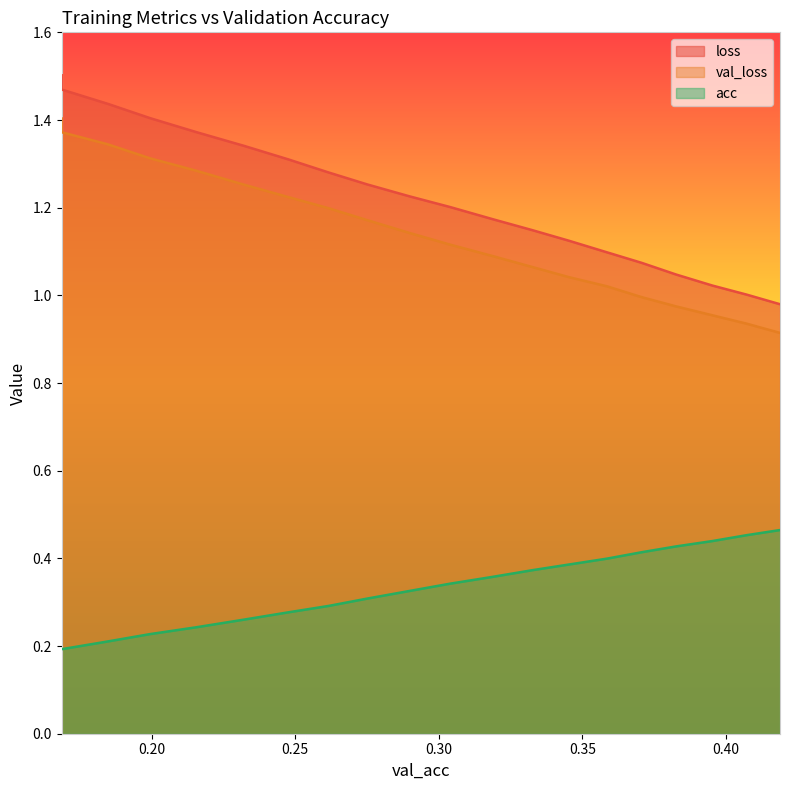

Reading right to left, extract all data points from this chart.

loss: 1.0	1.0	1.0	1.0	1.1	1.1	1.1	1.1	1.2	1.2	1.2	1.3	1.3	1.3	1.3	1.4	1.4	1.4	1.5	1.5
val_loss: 0.9	0.9	1.0	1.0	1.0	1.0	1.0	1.1	1.1	1.1	1.1	1.2	1.2	1.2	1.3	1.3	1.3	1.3	1.4	1.4
acc: 0.5	0.5	0.4	0.4	0.4	0.4	0.4	0.4	0.4	0.3	0.3	0.3	0.3	0.3	0.3	0.2	0.2	0.2	0.2	0.2